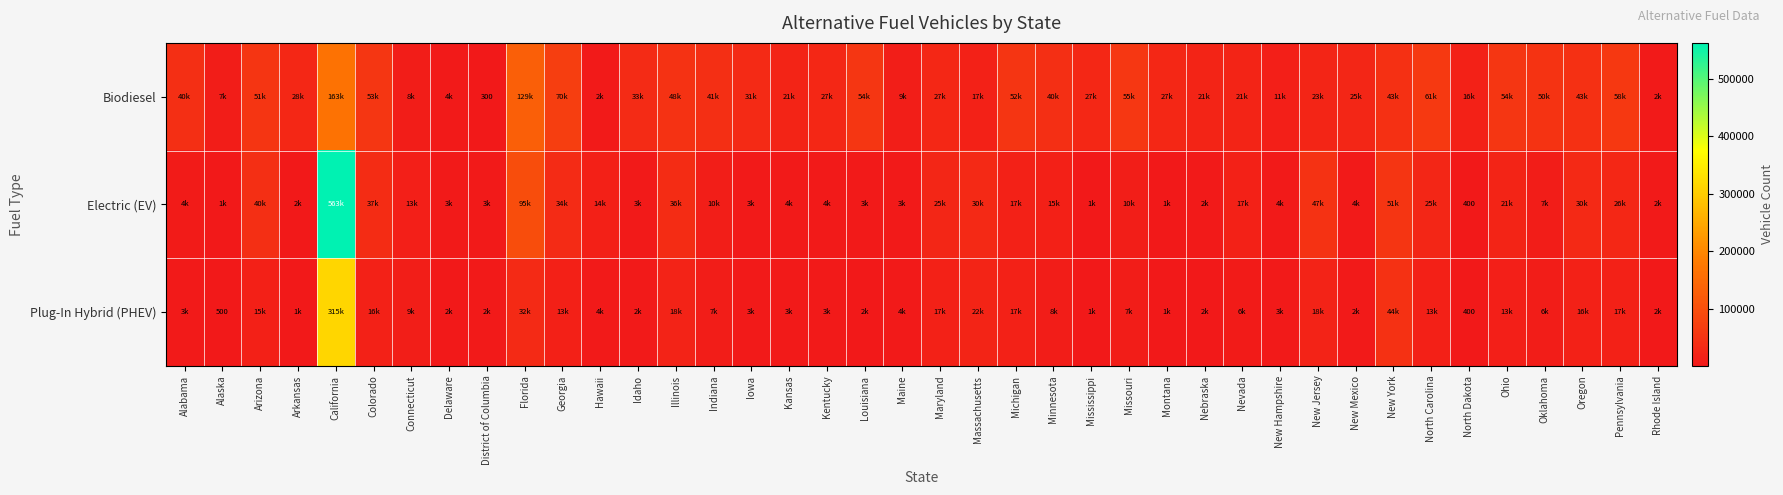

The Plug-In Hybrid (PHEV) series shows 215 at Alaska. True or false?

False